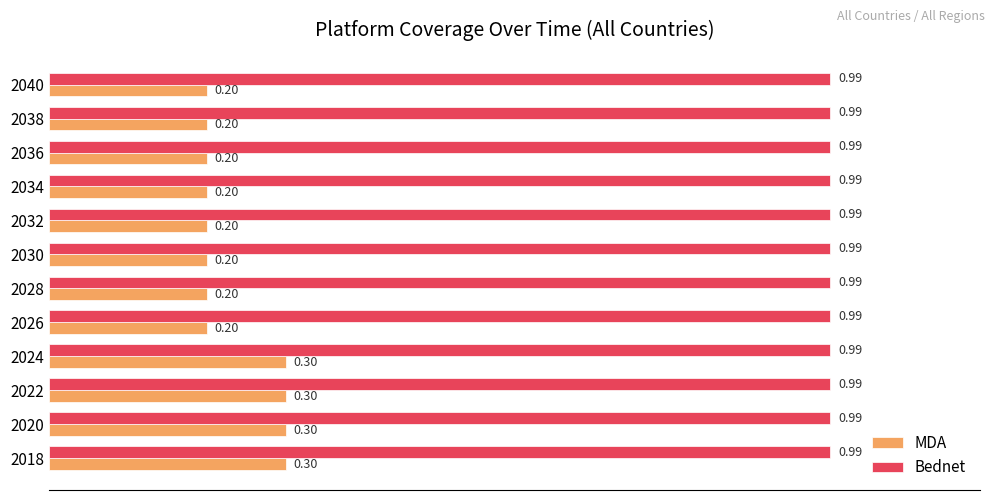

Which series has the largest total across all categories?

Bednet